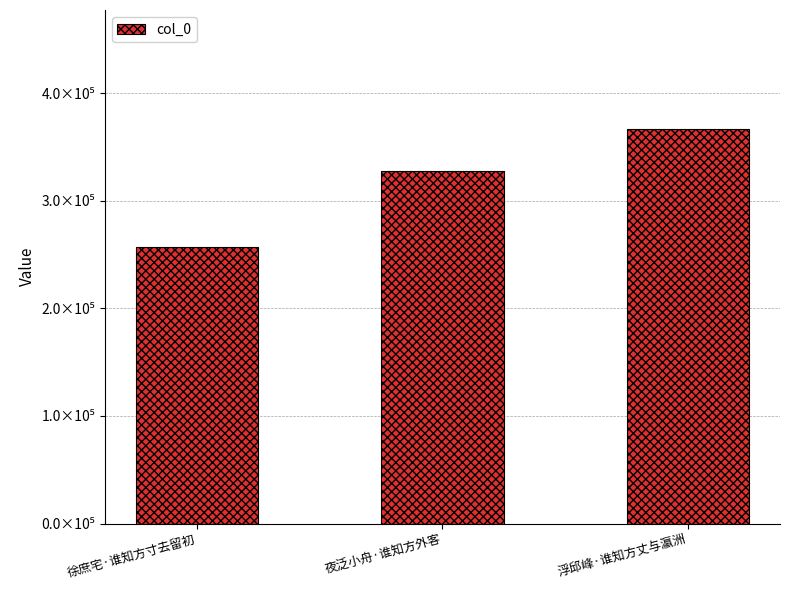

What is the label of the 2nd bar from the left?

夜泛小舟·谁知方外客